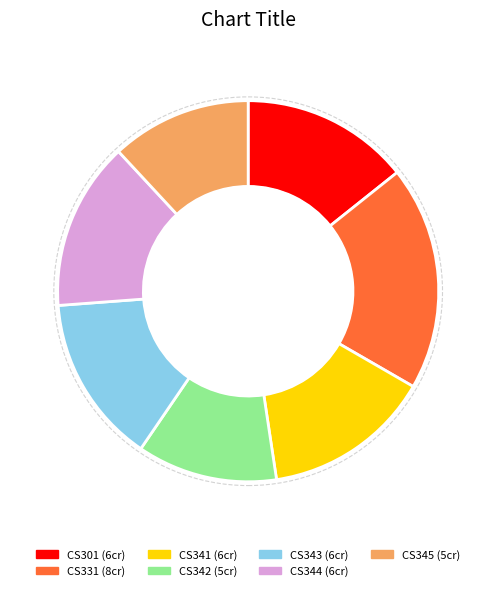

The CS342 slice represents 12% of the pie. True or false?

True